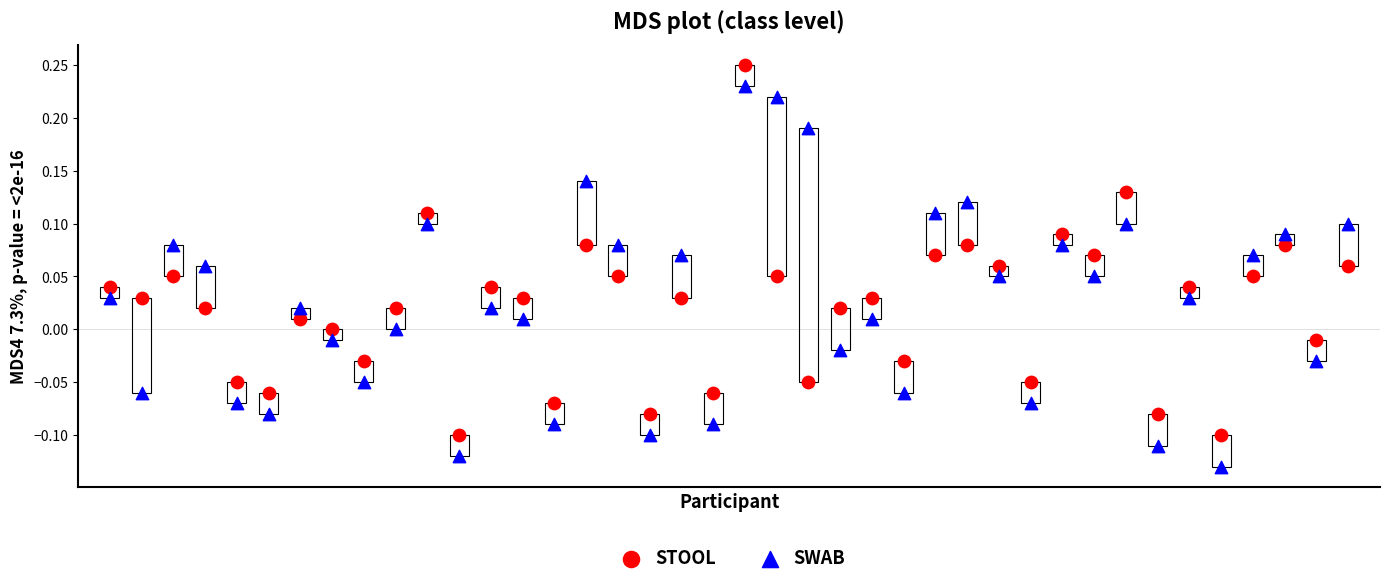

Which series contains the highest Y value?

STOOL